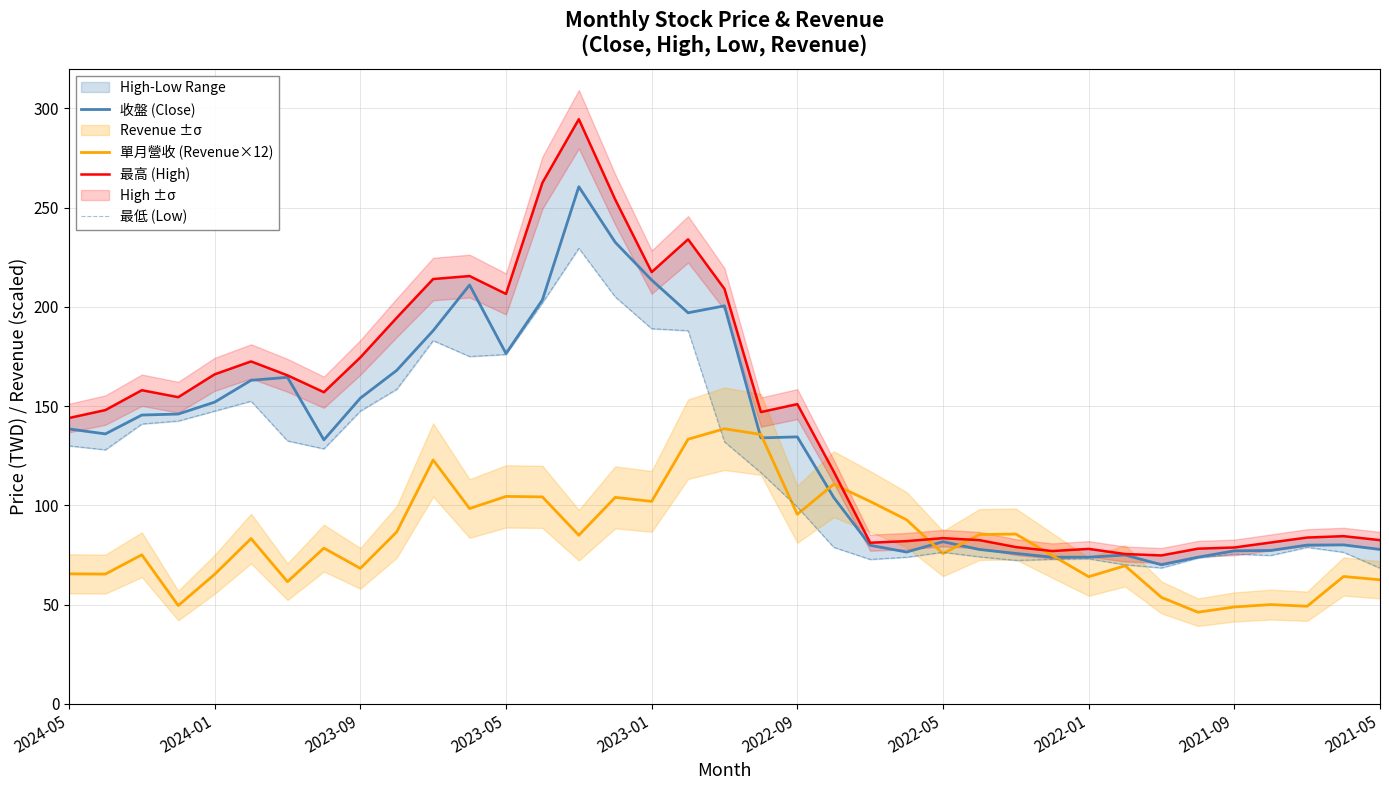

What is the maximum value shown in the chart?

294.5